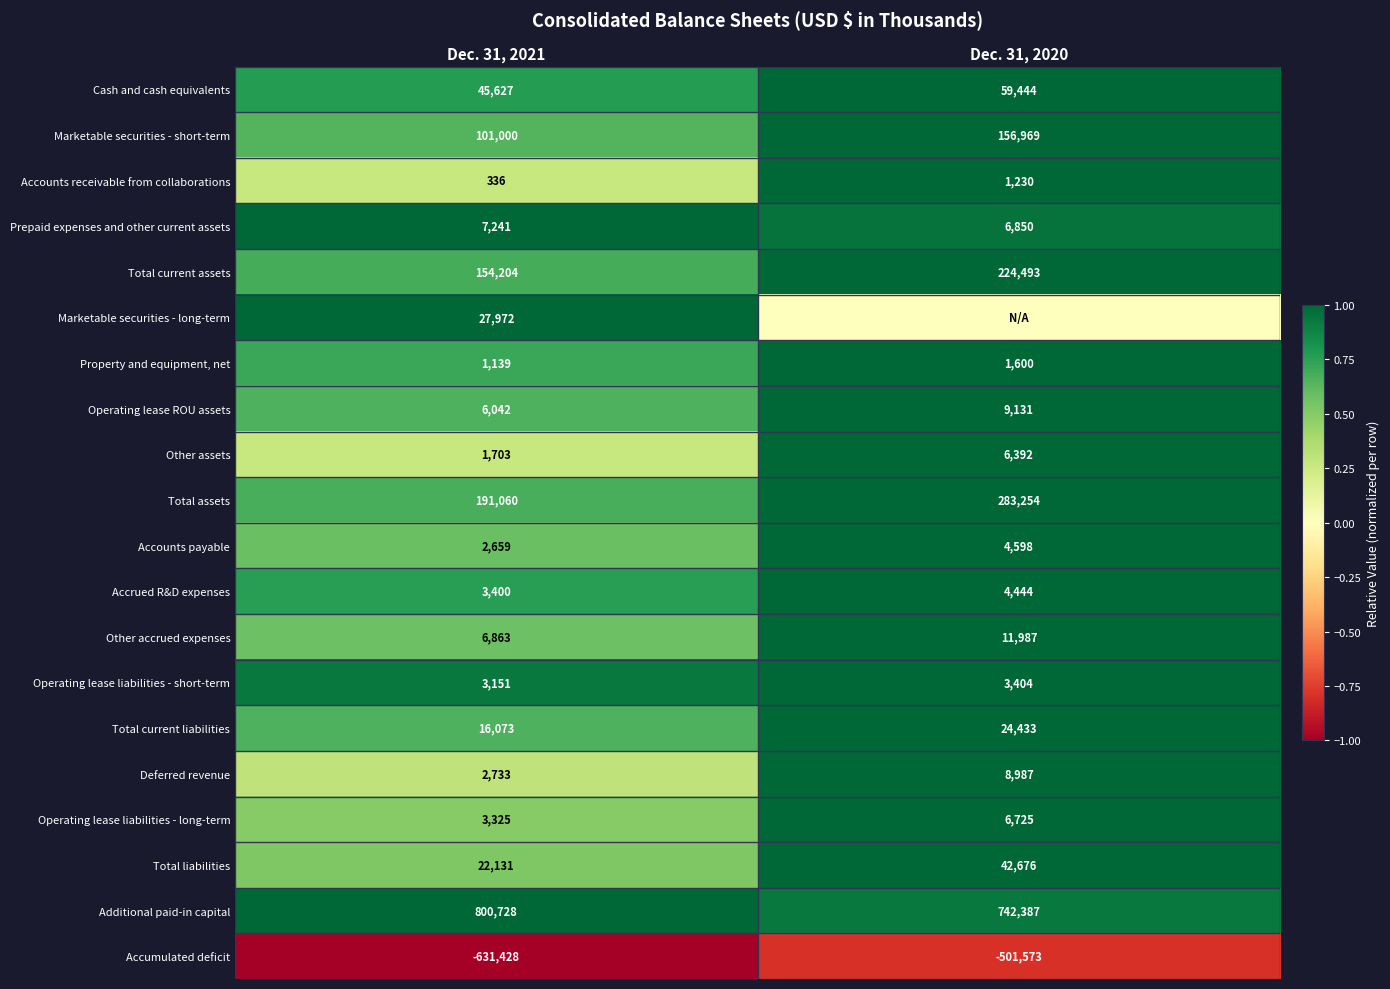

Where is Total current liabilities nearest to the value 20253?

Dec. 31, 2021